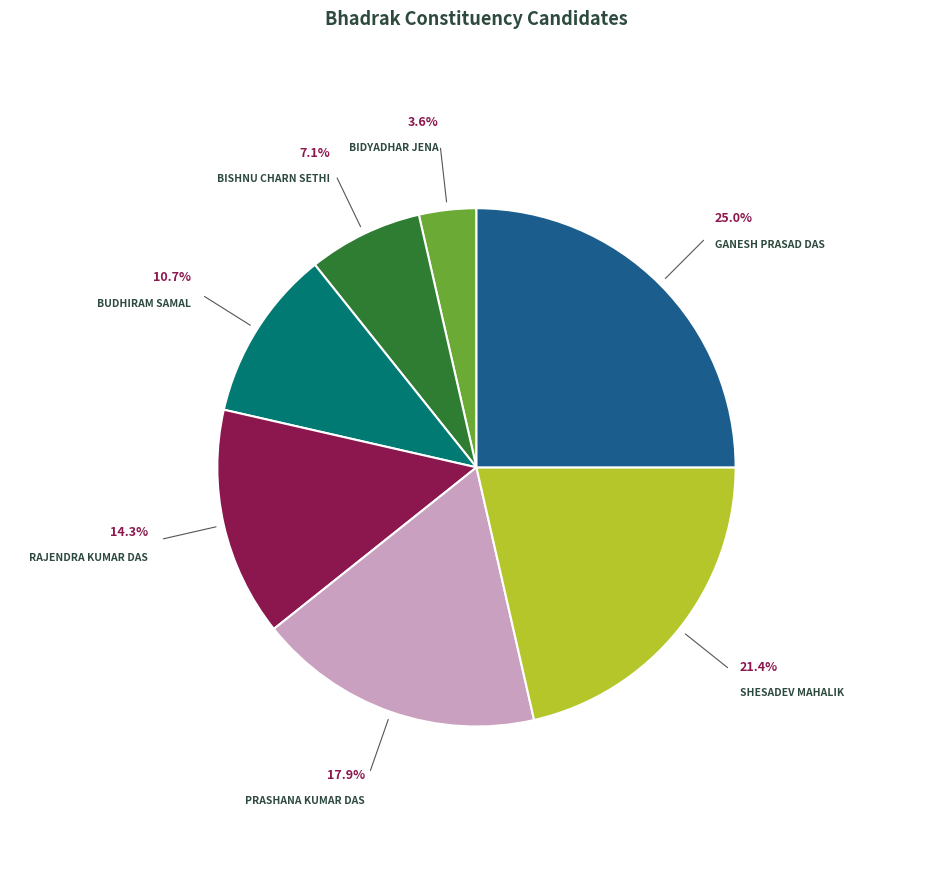

Does any single category account for the majority?

No